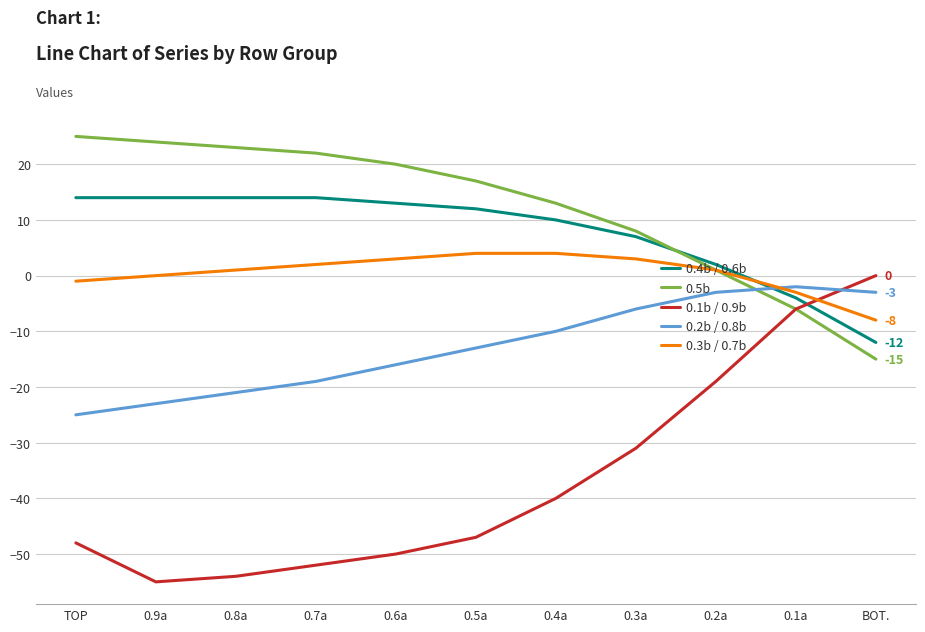

What are all the series names shown in the legend?

0.4b / 0.6b, 0.5b, 0.1b / 0.9b, 0.2b / 0.8b, 0.3b / 0.7b